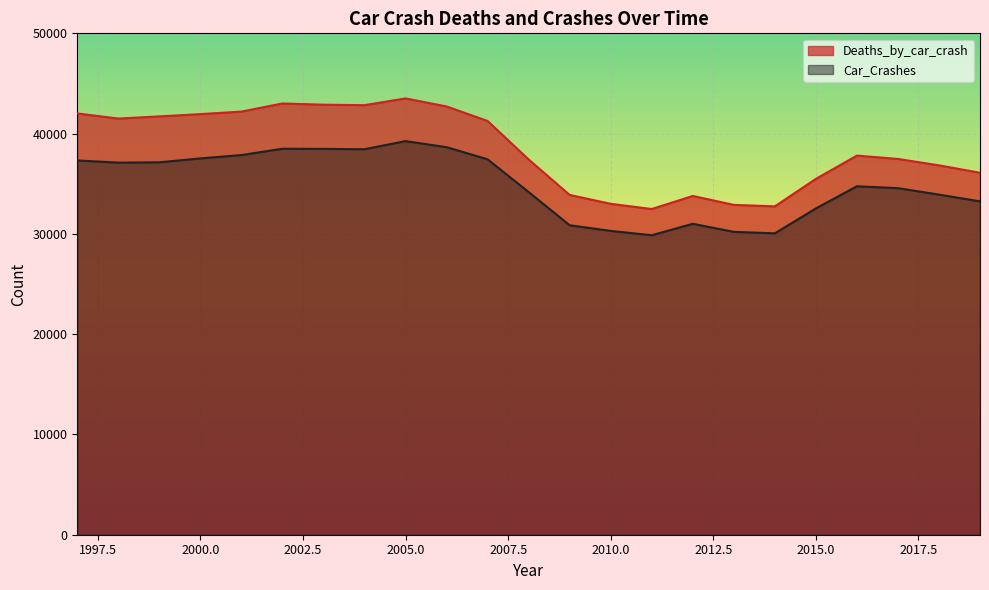

At which label is Car_Crashes closest to 34559?

2017